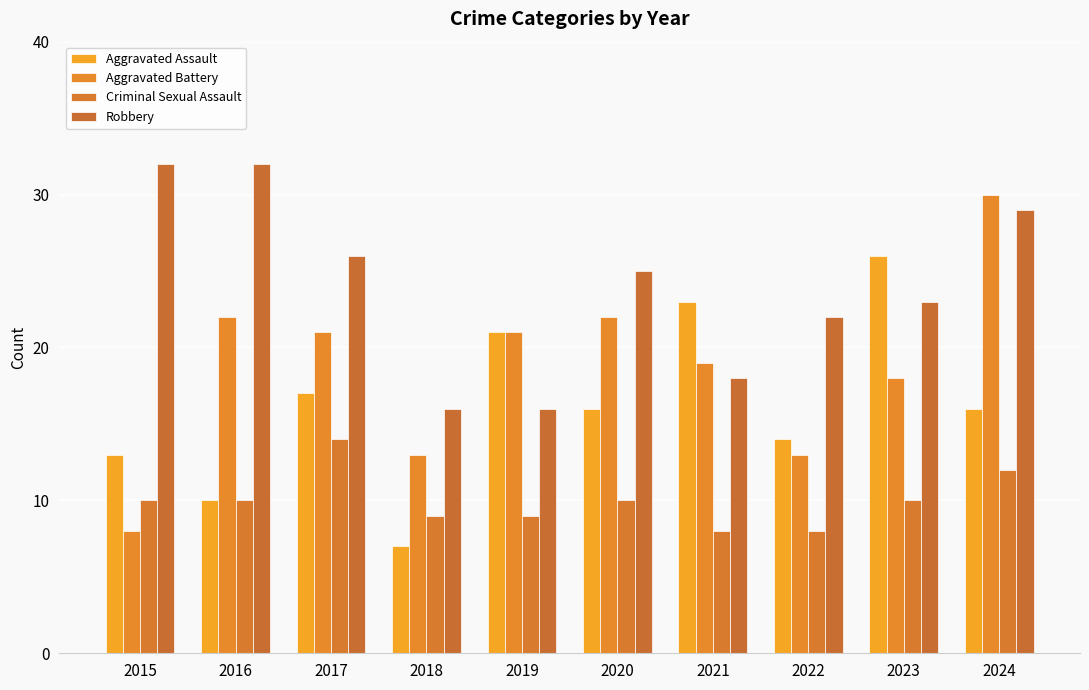

What is the average value of the Criminal Sexual Assault series?

10